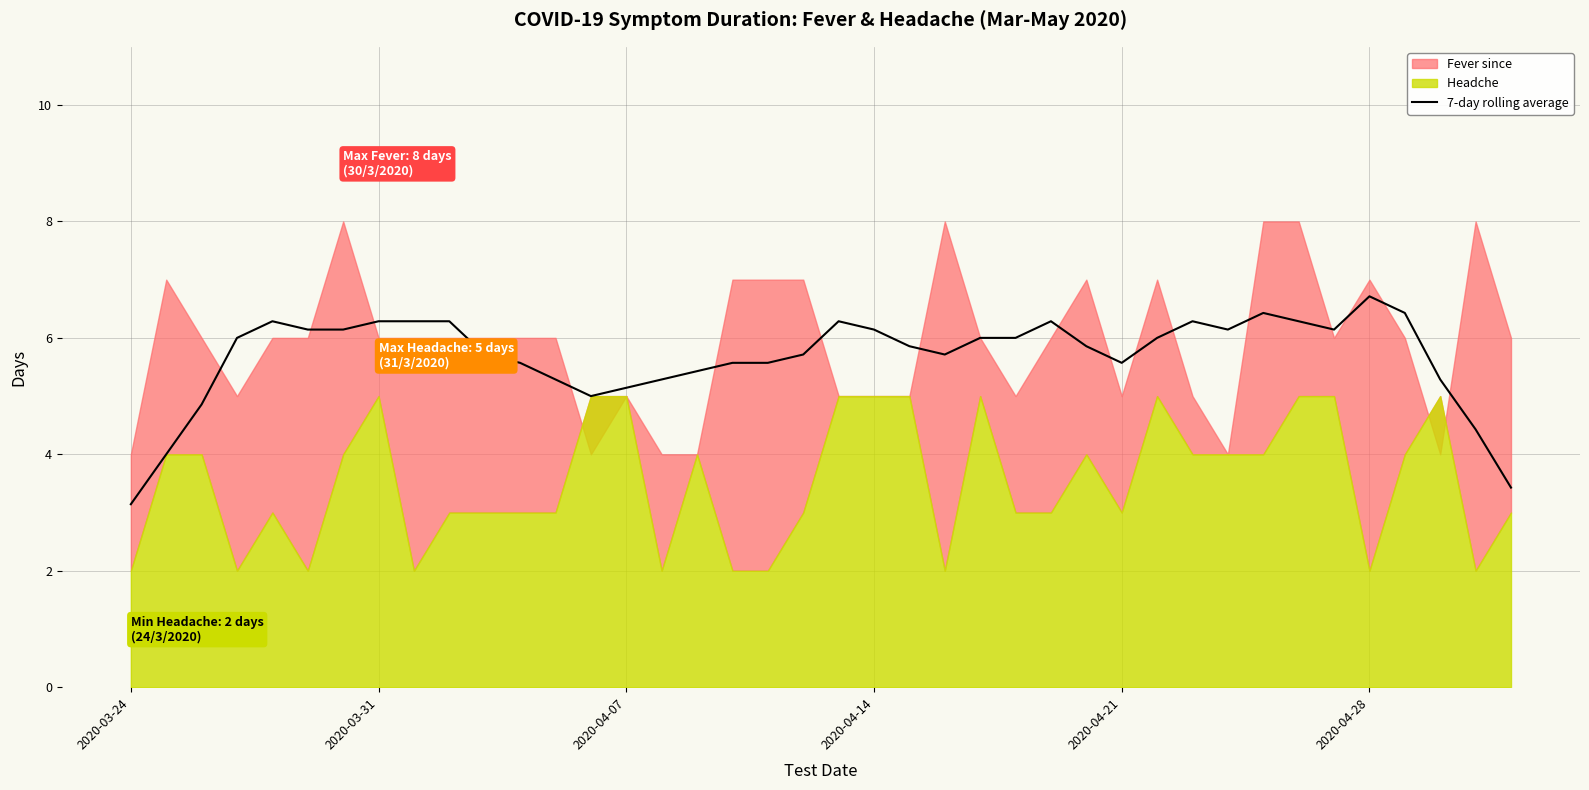

At which label does 7-day rolling average reach its peak?

2020-04-28